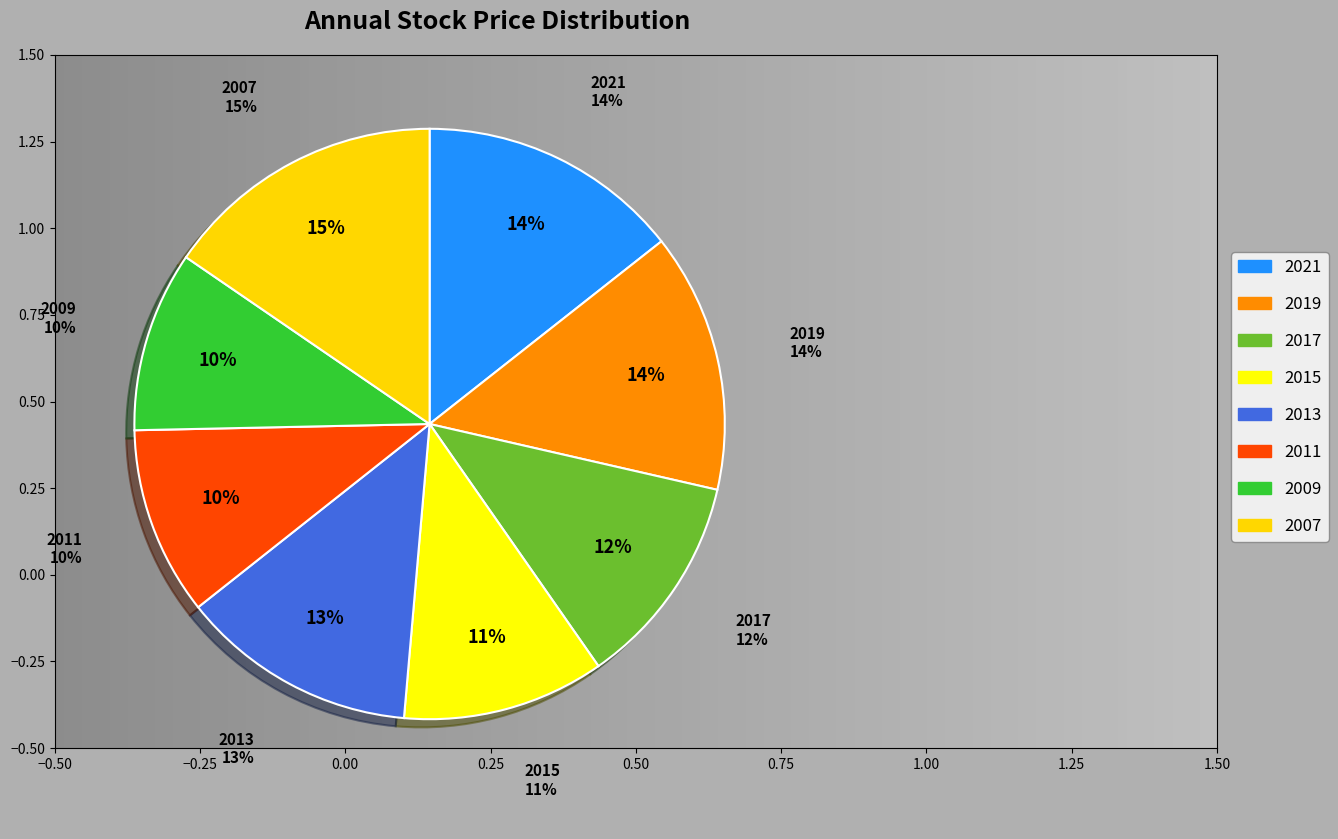

What is the change in value from 2011 to 2009?

-0.4